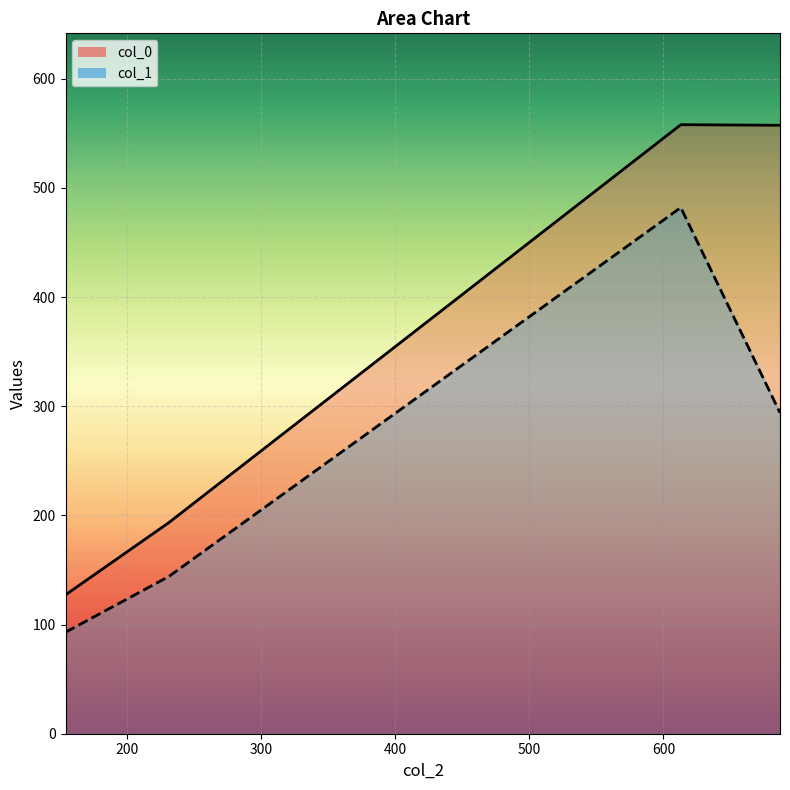

The col_0 series shows 557.9 at 613.0. True or false?

True